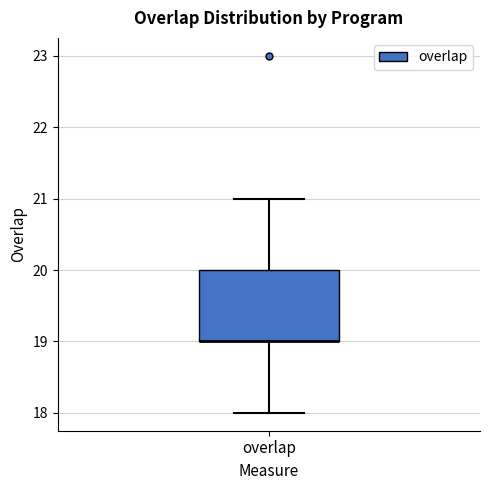

Transcribe this box plot: give where the median line is, the range the box spans, and where the two whiskers end, as read against the y-axis. The values are not printed on the chart, so give them approximately, as read against the axis.

median 19 (drawn on the box's lower edge), box 19 to 20, whiskers 18 to 21